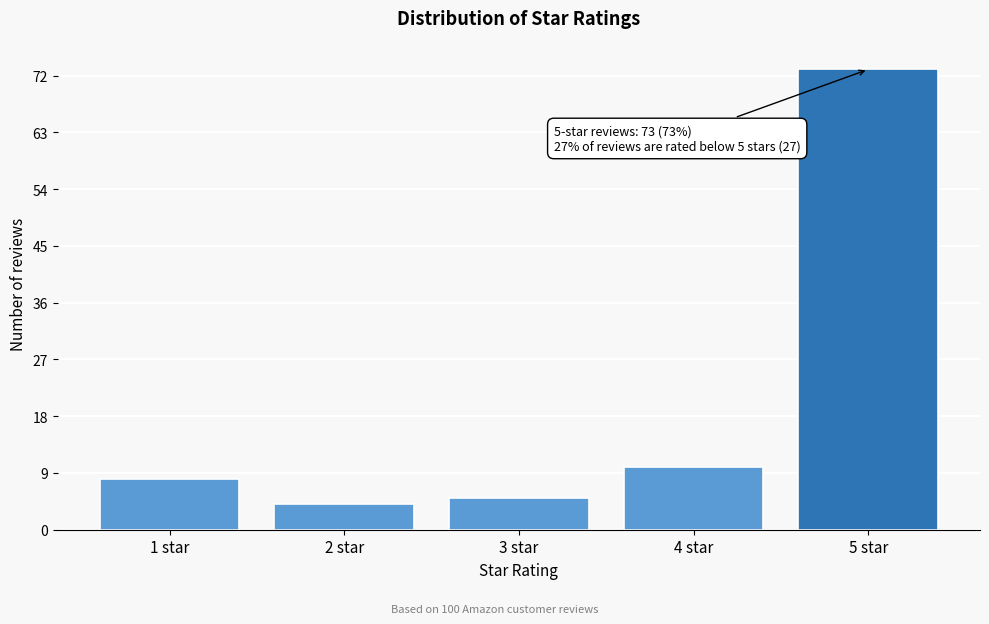

Over which range of the x-axis is the bar tallest?

4.5 to 5.5